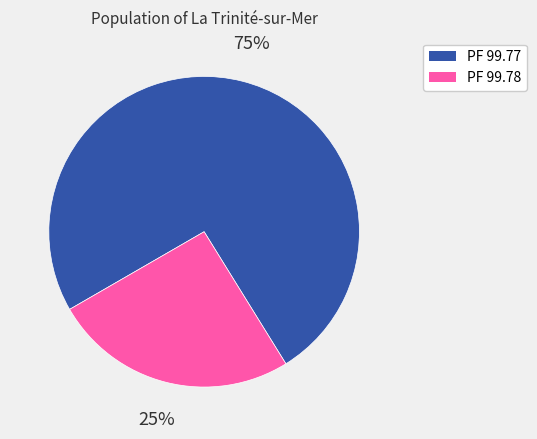

Is there any slice that represents more than half of the pie?

Yes